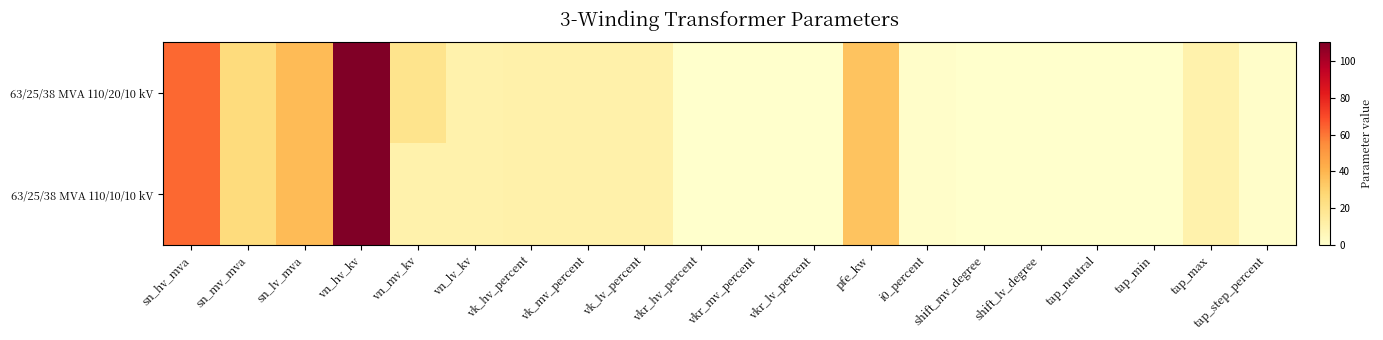

How many data points does each series have?

20